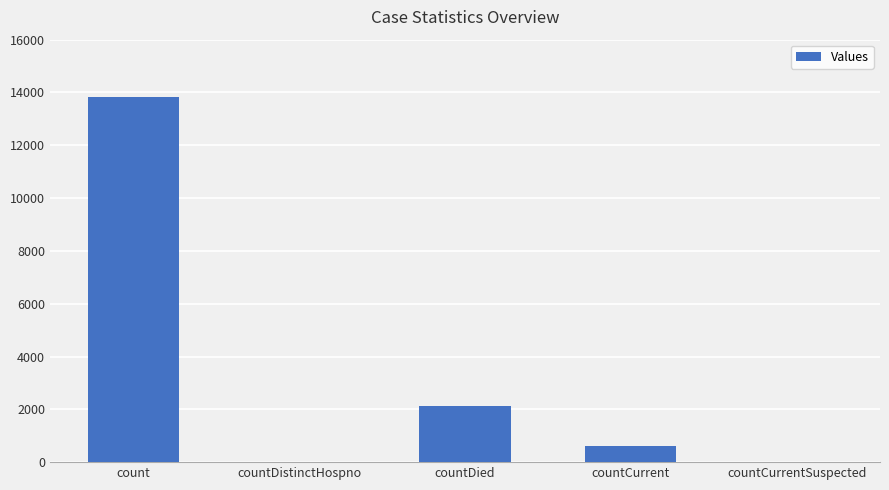

Which category has the highest value across all series?

count